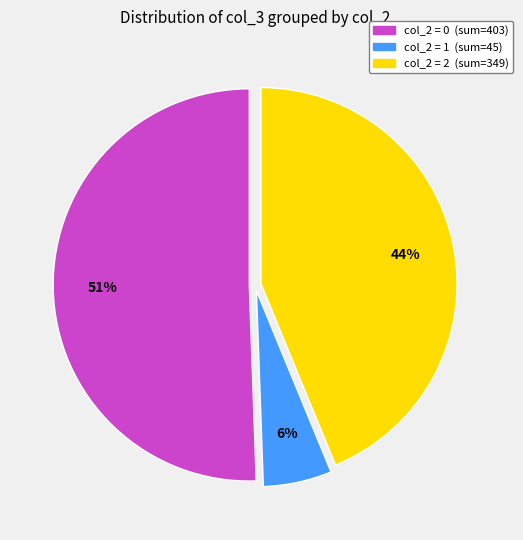

Is there a majority slice in this chart?

Yes